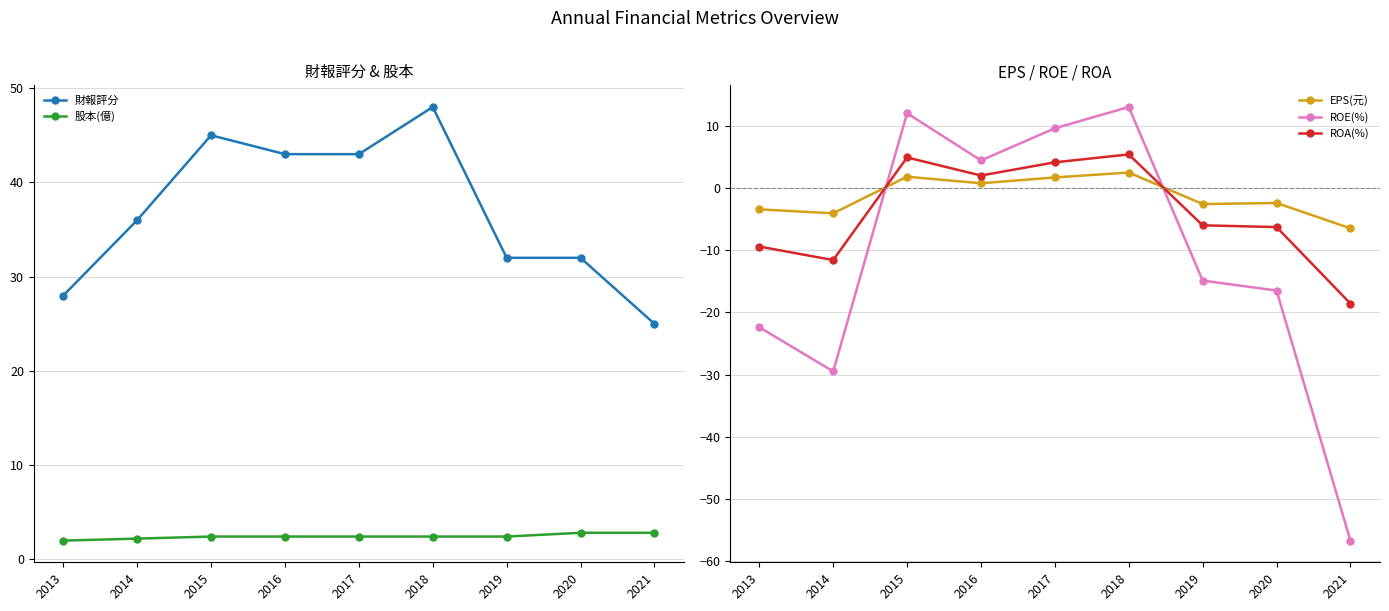

List the series in order of their peak value, highest first.

財報評分, ROE(%), ROA(%), 股本(億), EPS(元)